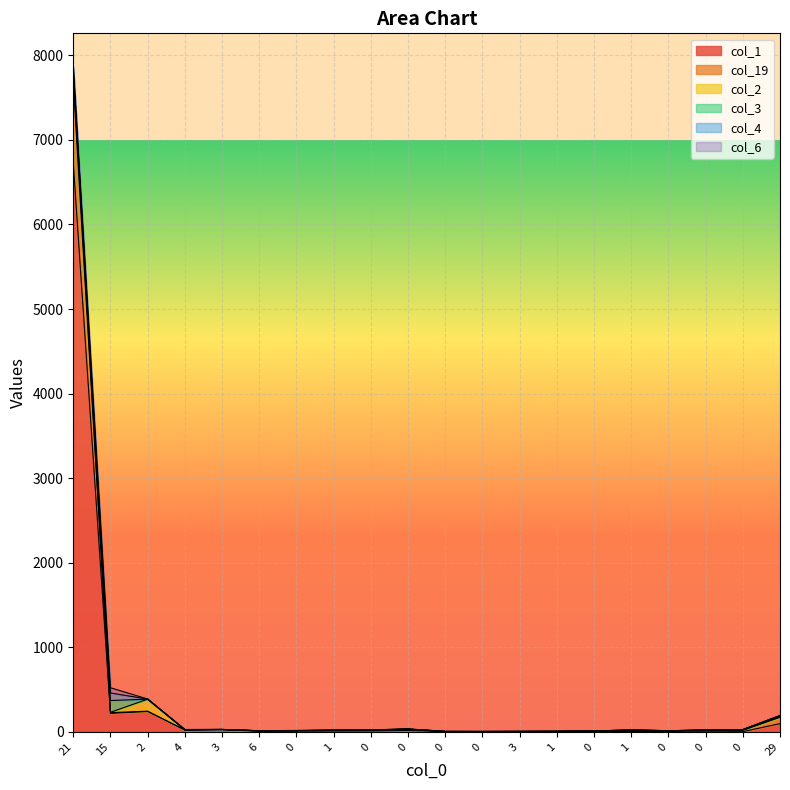

Where is the first local maximum for col_6?

15